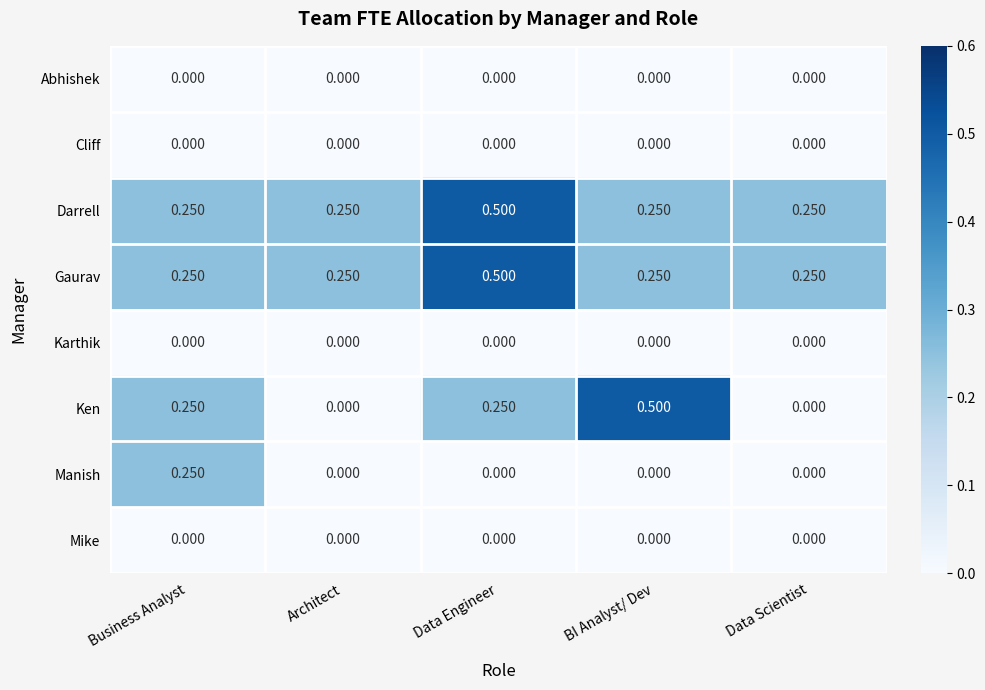

At which category is the sum across all series the highest?

Data Engineer